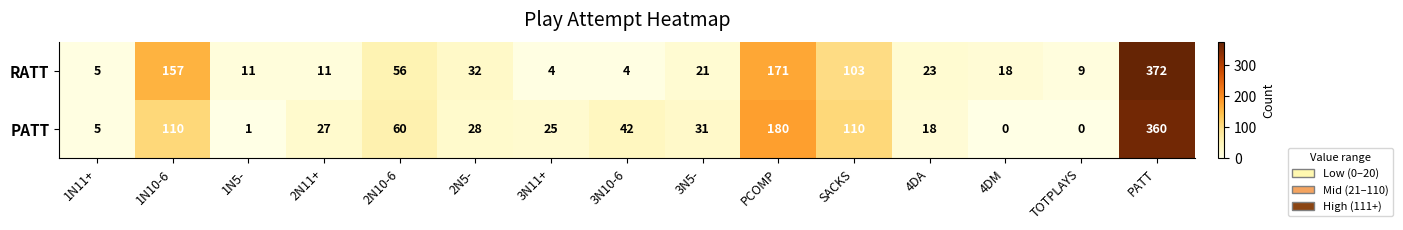

What is the total value across all series at 1N10-6?

267